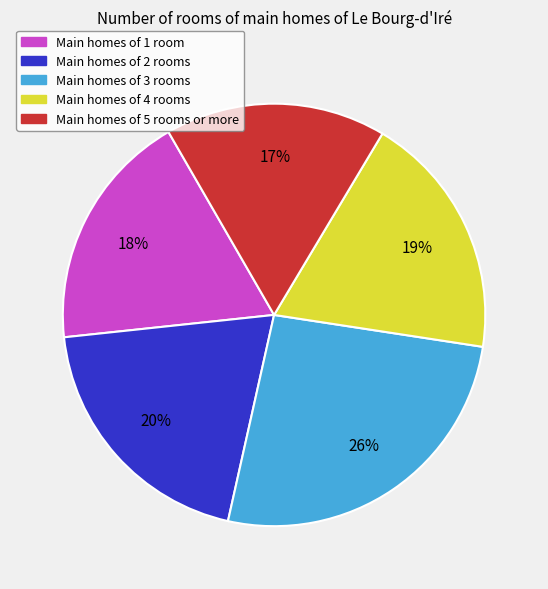

To the nearest percent, what is the average slice percentage?

20%